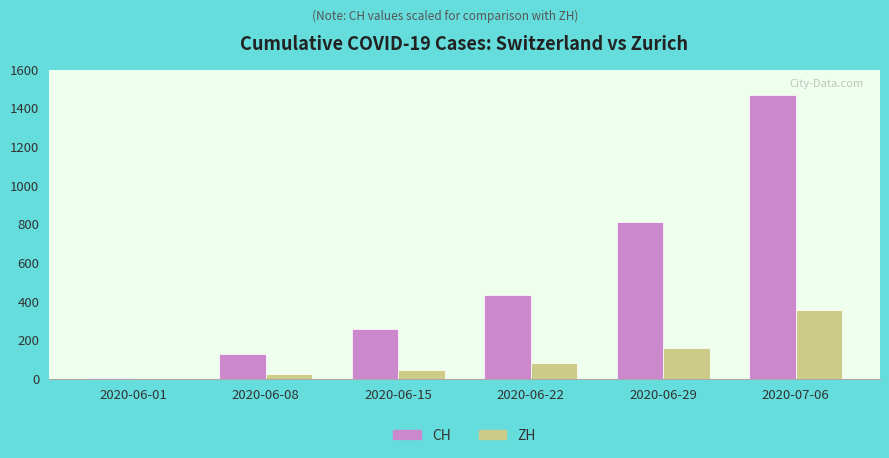

Are the bars grouped side by side (vs. stacked)?

Yes